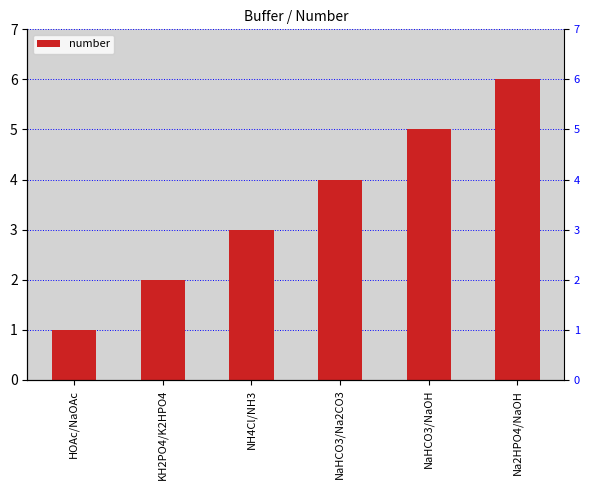

How many values are between 2 and 5?

4